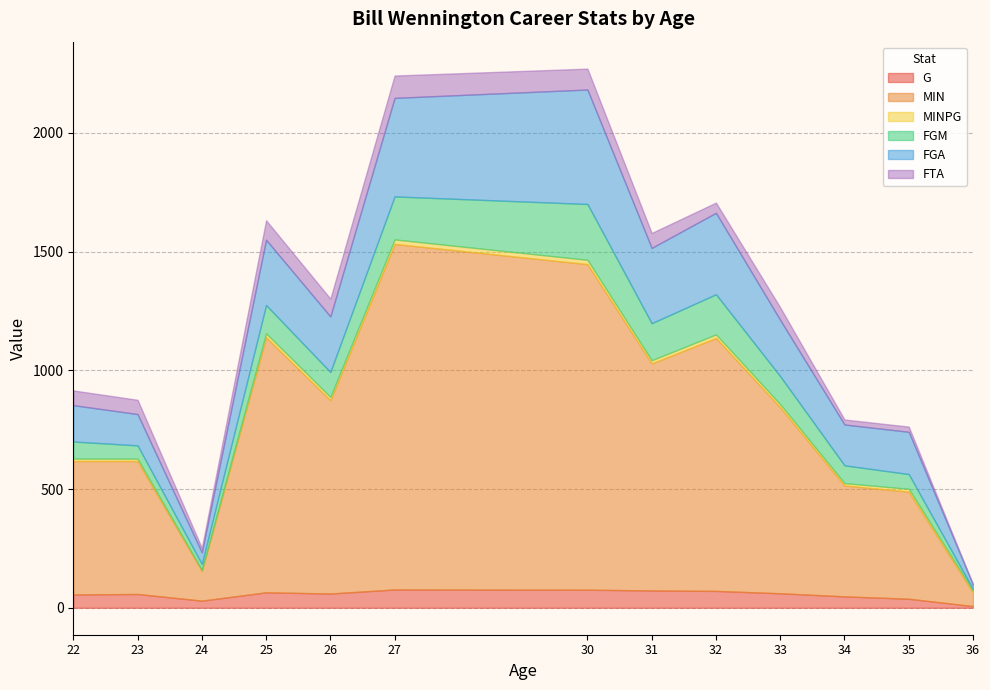

Reading left to right, transcribe all the data shown in this chart.

G: 22=56.0	23=58.0	24=30.0	25=65.0	26=60.0	27=77.0	30=76.0	31=73.0	32=71.0	33=61.0	34=48.0	35=38.0	36=7.0
MIN: 22=562.0	23=560.0	24=125.0	25=1074.0	26=814.0	27=1455.0	30=1371.0	31=956.0	32=1065.0	33=783.0	34=467.0	35=451.0	36=57.0
MINPG: 22=10.0	23=9.7	24=4.2	25=16.5	26=13.6	27=18.9	30=18.0	31=13.1	32=15.0	33=12.8	34=9.7	35=11.9	36=8.1
FGM: 22=72.0	23=56.0	24=25.0	25=119.0	26=105.0	27=181.0	30=235.0	31=156.0	32=169.0	33=118.0	34=75.0	35=62.0	36=6.0
FGA: 22=153.0	23=132.0	24=49.0	25=275.0	26=234.0	27=415.0	30=482.0	31=317.0	32=343.0	33=237.0	34=172.0	35=178.0	36=19.0
FTA: 22=62.0	23=60.0	24=19.0	25=82.0	26=75.0	27=94.0	30=88.0	31=63.0	32=43.0	33=53.0	34=21.0	35=22.0	36=2.0